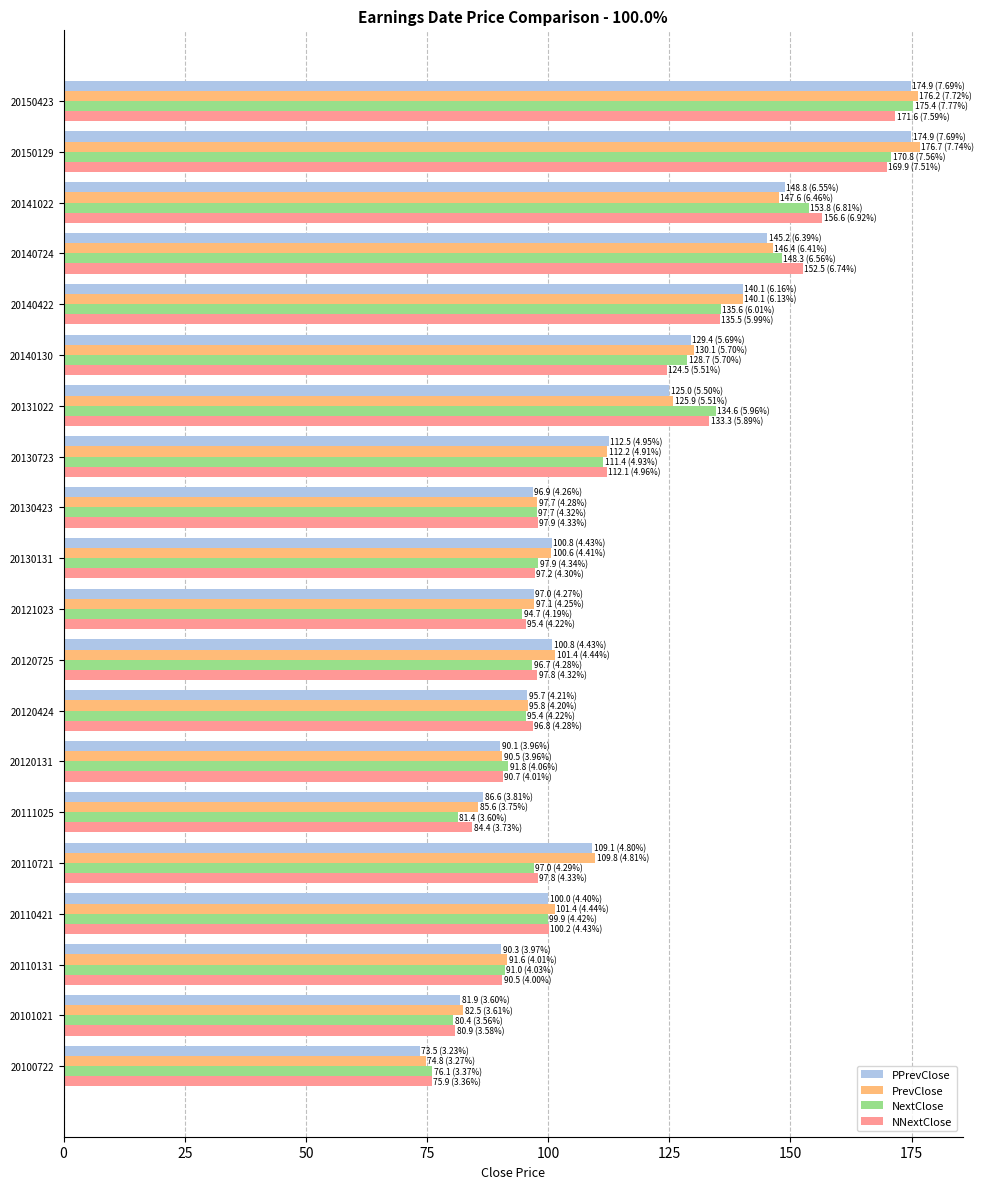

What is the spread (max minus min) of values at 20110421?

1.4